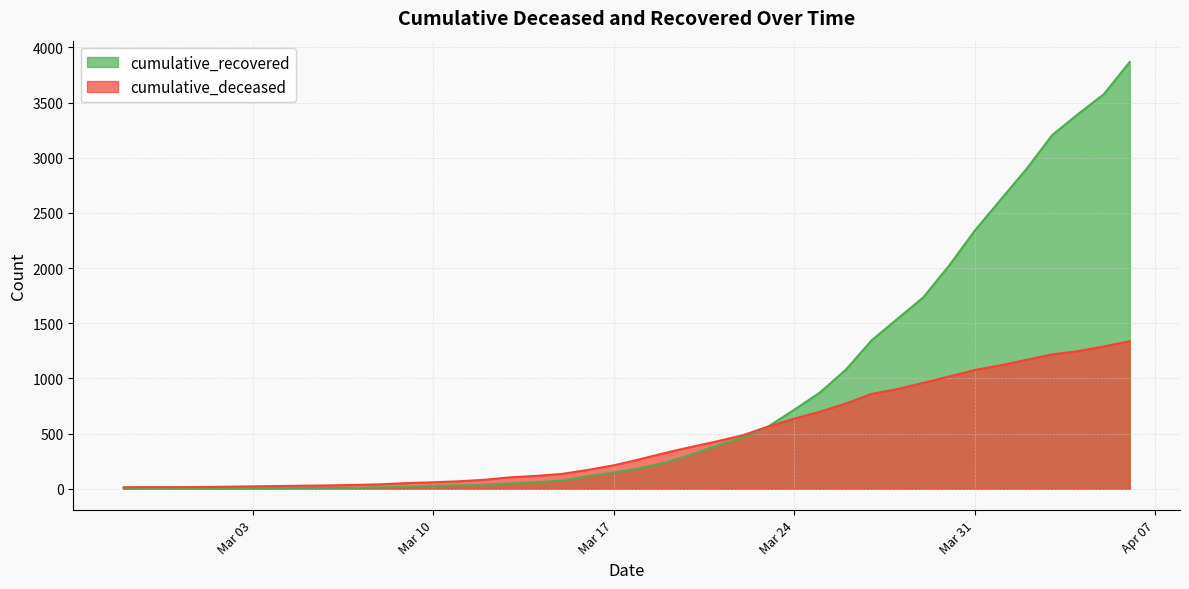

Reading left to right, list all the values displayed in this chart.

cumulative_recovered: 2	3	3	3	4	5	7	8	8	9	13	19	26	31	38	49	60	75	115	149	186	238	311	392	465	566	717	874	1080	1346	1541	1735	2023	2341	2621	2899	3207	3396	3577	3868
cumulative_deceased: 14	15	15	16	19	22	25	28	31	35	41	52	59	68	82	104	117	135	171	213	267	326	379	430	485	565	636	699	773	860	904	960	1018	1077	1119	1169	1218	1248	1290	1338